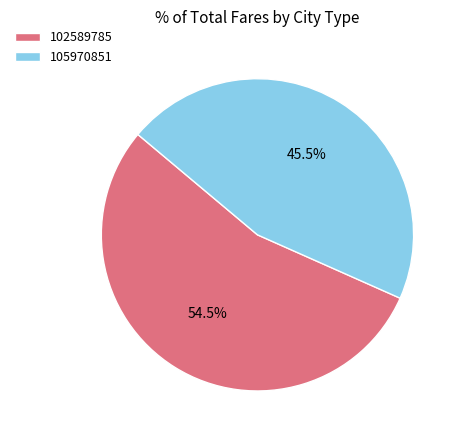

Approximately how many times larger is the value at 105970851 compared to 102589785?

0.8